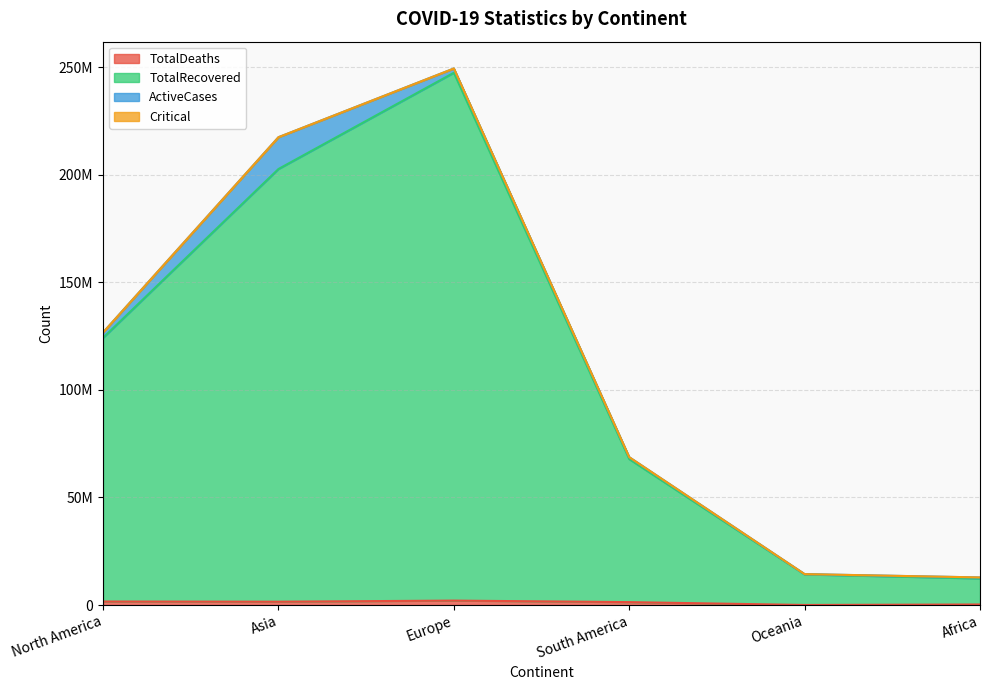

Does the chart have visible grid lines?

Yes